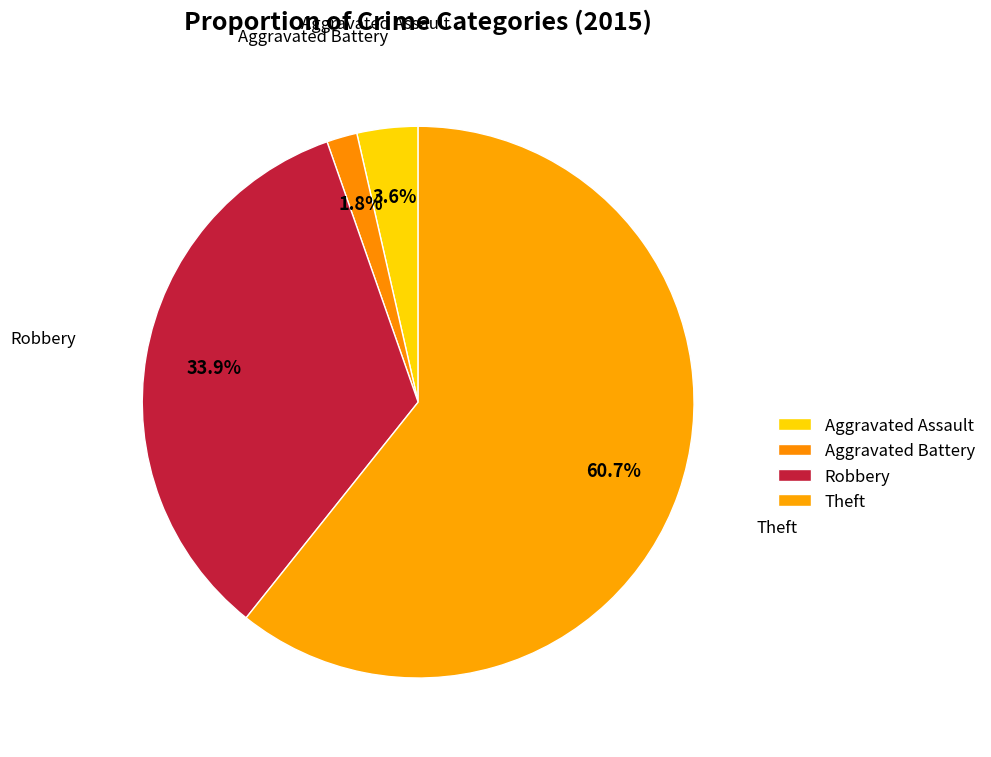

To the nearest percent, what percentage of the pie is Robbery?

34%